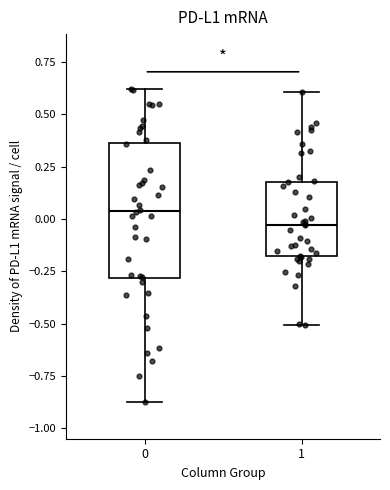

Comparing the boxes themselves (not the whiskers), which one is the tallest?

0